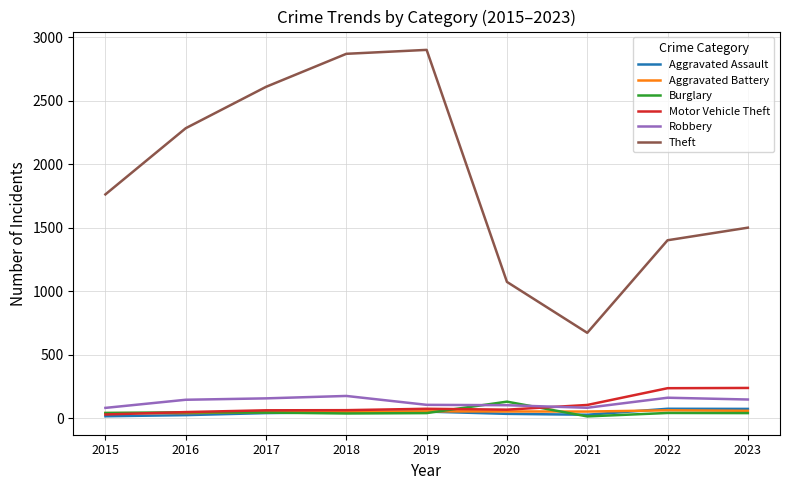

Which series changed the most between 2018 and 2020?

Theft